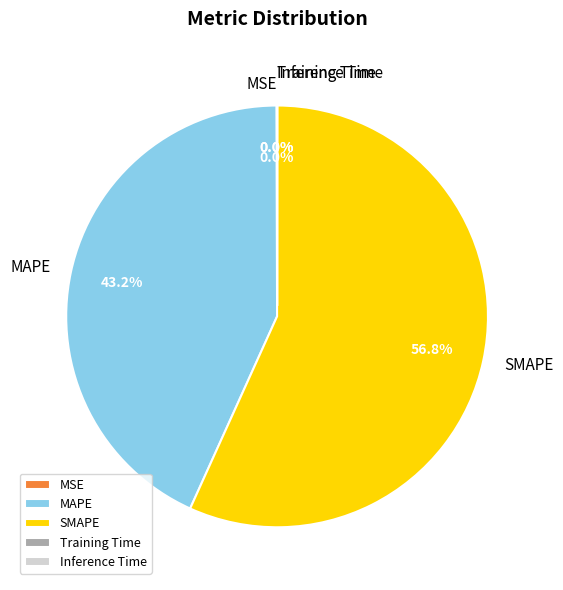

To the nearest percent, what is the difference between the largest and smallest slice percentages?

57%